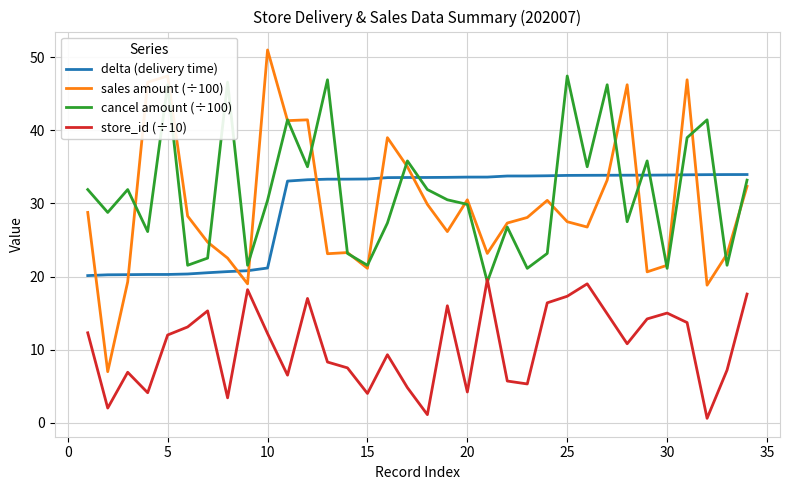

After their last crossing, which series has the higher values: cancel amount (÷100) or sales amount (÷100)?

cancel amount (÷100)